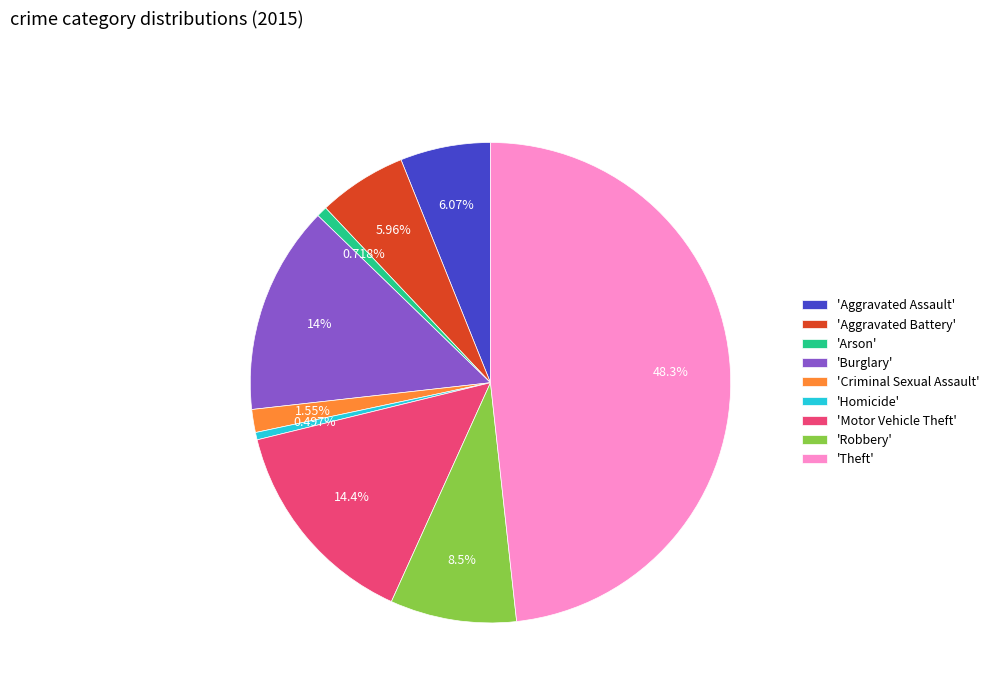

Which category has the biggest portion of the pie?

'Theft'